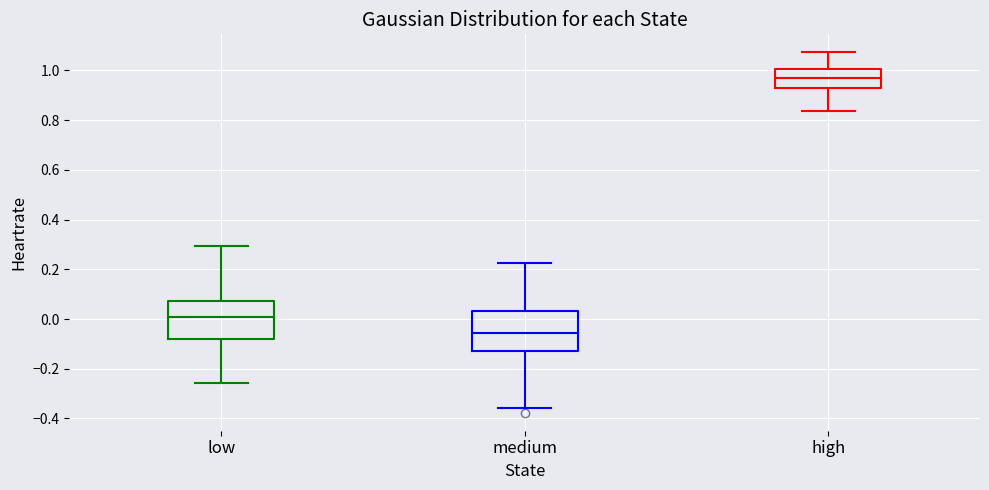

Reading left to right, read every box against the y-axis: the position of its median line, the range the box covers, and the ends of its whiskers. The values are not printed on the chart, so give them approximately, as read against the axis.

low: median 0.00, box -0.08 to 0.08, whiskers -0.26 to 0.30
medium: median -0.06, box -0.12 to 0.04, whiskers -0.36 to 0.22
high: median 0.96, box 0.92 to 1.00, whiskers 0.84 to 1.08